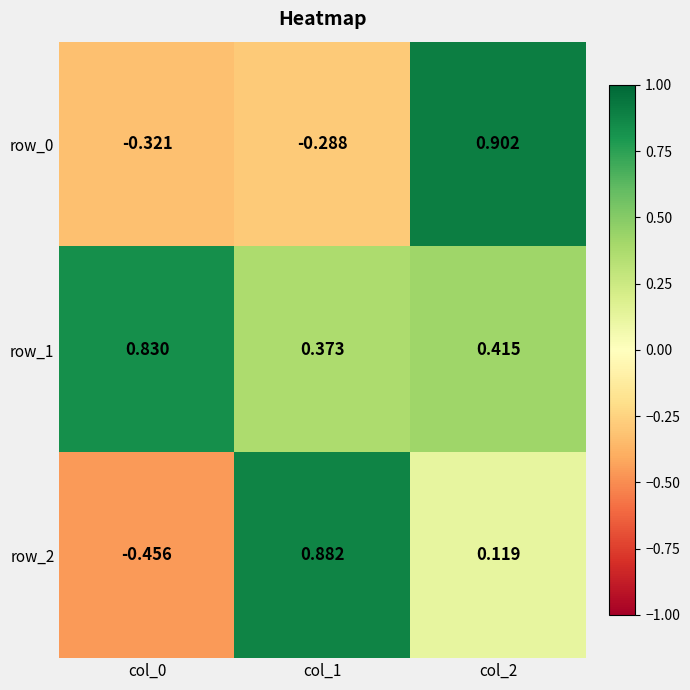

Which series changed the most between col_0 and col_1?

row_2